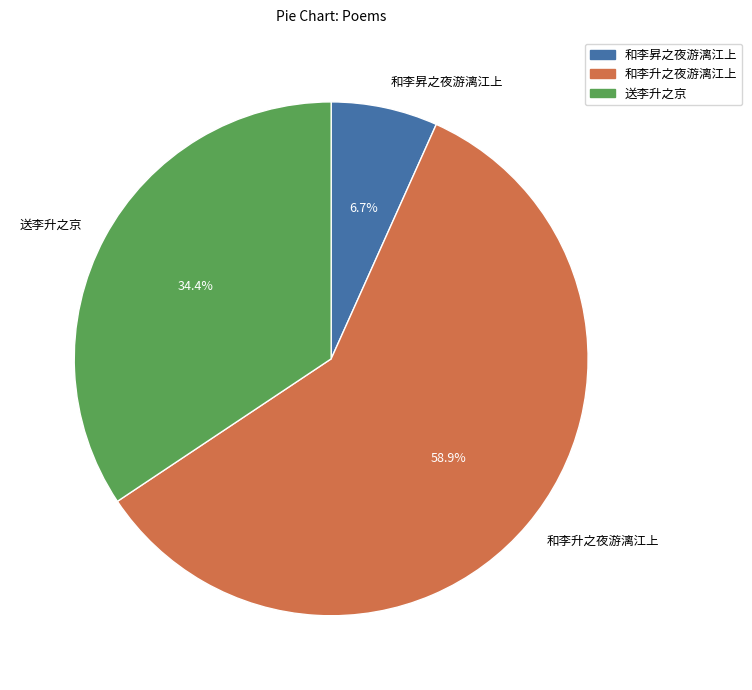

To the nearest percent, what is the difference between the largest and smallest slice percentages?

52%